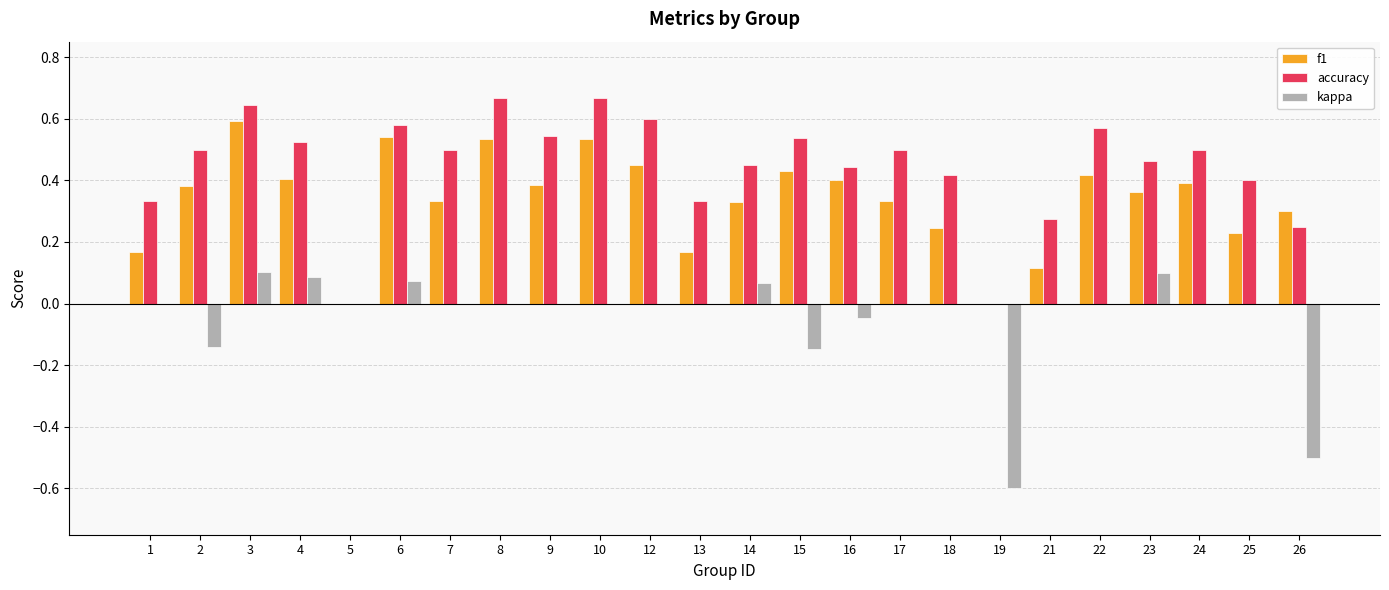

What is the sum of the accuracy values at 9 and 2?

1.0